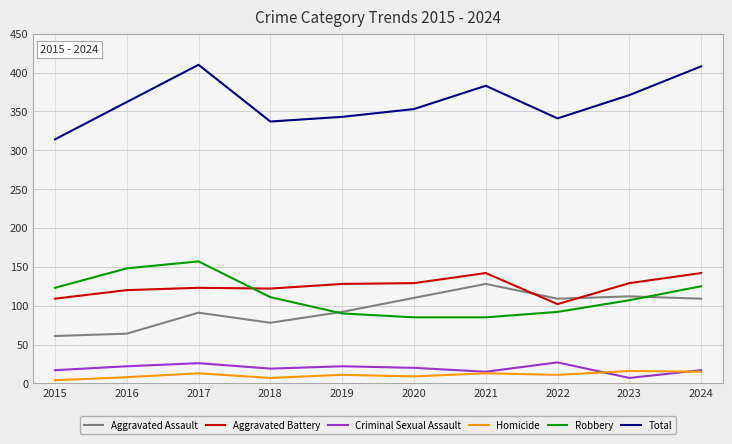

What is the difference between the second highest and minimum values in the Aggravated Battery series?

40